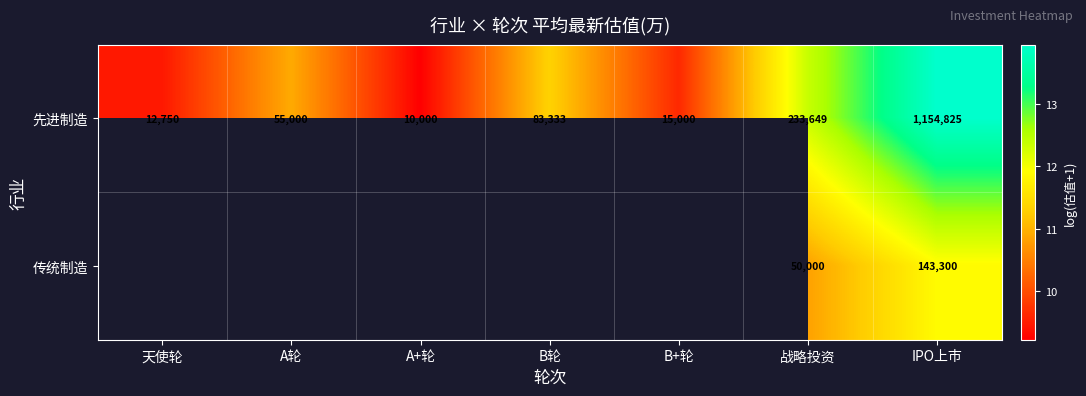

Is the value of 传统制造 at IPO上市 greater than the value of 先进制造 at A+轮?

Yes